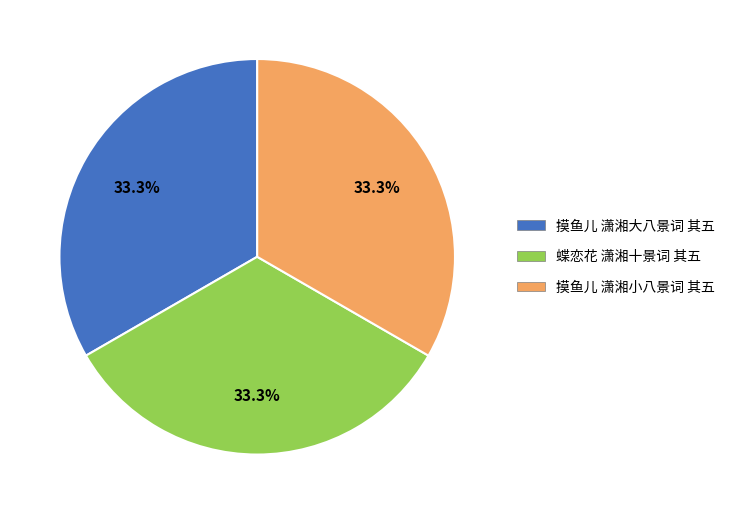

Does 摸鱼儿 潇湘大八景词 其五 represent more than half of the total?

No